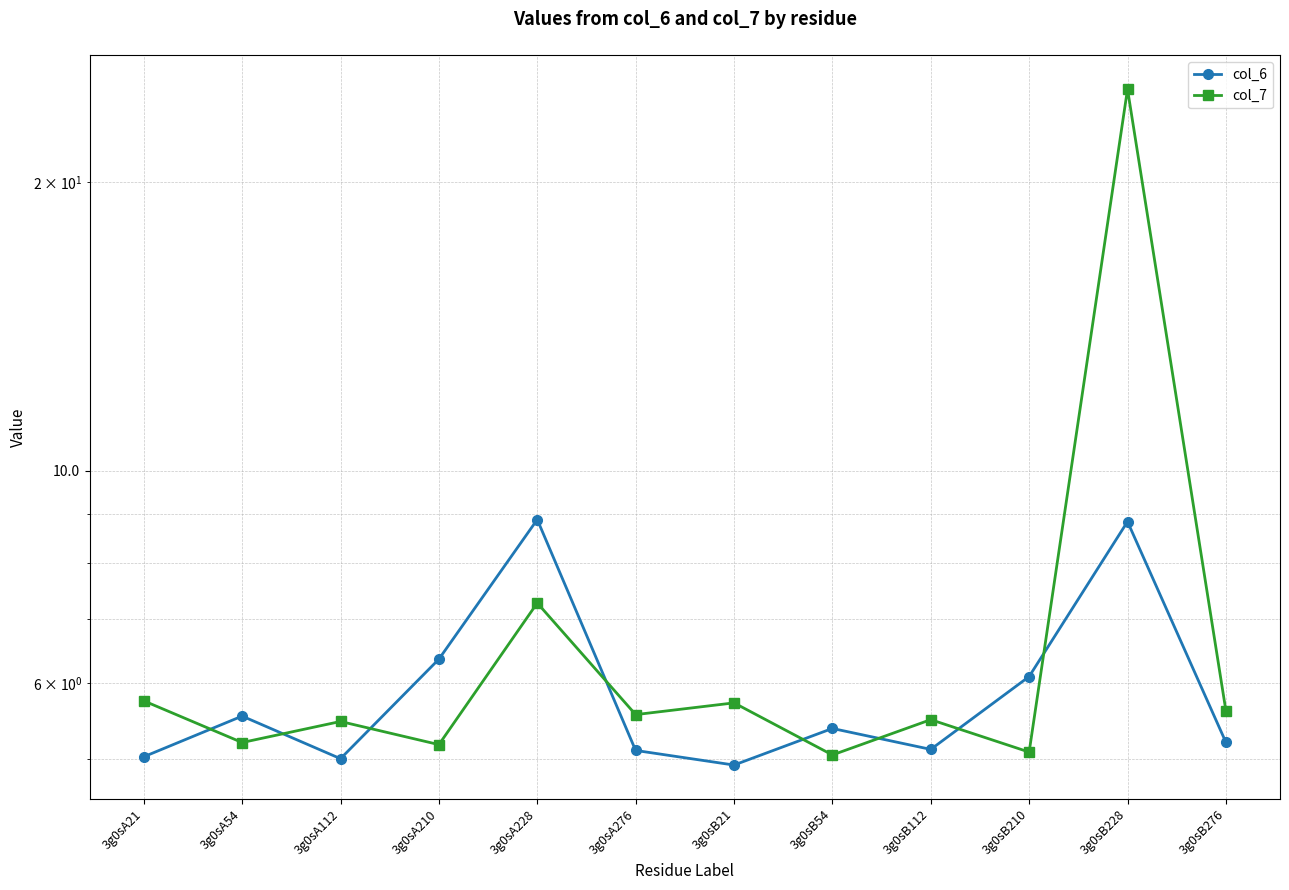

Rank the categories by col_6 value from highest to lowest.

3g0sA228, 3g0sB228, 3g0sA210, 3g0sB210, 3g0sA54, 3g0sB54, 3g0sB276, 3g0sB112, 3g0sA276, 3g0sA21, 3g0sA112, 3g0sB21